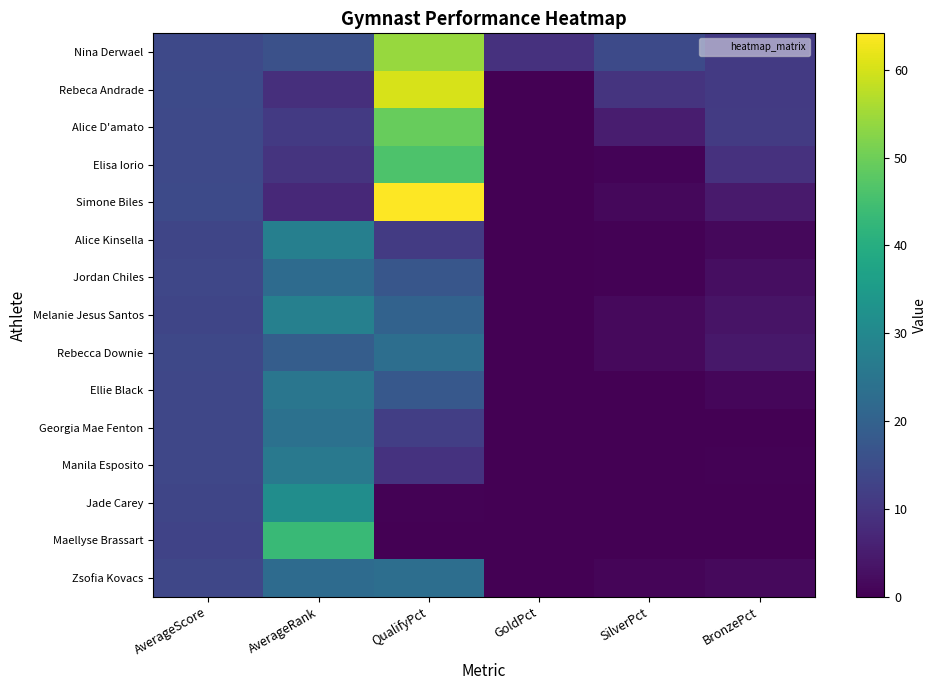

Reading left to right, what are all the values shown in this chart?

Nina Derwael: AverageScore=14.2	AverageRank=15.9	QualifyPct=54.1	GoldPct=9.3	SilverPct=14.3	BronzePct=10.8
Rebeca Andrade: AverageScore=14.3	AverageRank=8.7	QualifyPct=60.4	GoldPct=0.2	SilverPct=9.8	BronzePct=10.8
Alice D'amato: AverageScore=14.2	AverageRank=10.8	QualifyPct=49.4	GoldPct=0.0	SilverPct=5.3	BronzePct=11.0
Elisa Iorio: AverageScore=14.2	AverageRank=9.8	QualifyPct=46.1	GoldPct=0.0	SilverPct=0.8	BronzePct=9.3
Simone Biles: AverageScore=14.3	AverageRank=7.4	QualifyPct=64.2	GoldPct=0.0	SilverPct=1.5	BronzePct=4.8
Alice Kinsella: AverageScore=13.5	AverageRank=27.7	QualifyPct=11.0	GoldPct=0.0	SilverPct=0.5	BronzePct=1.5
Jordan Chiles: AverageScore=13.7	AverageRank=22.5	QualifyPct=17.3	GoldPct=0.0	SilverPct=0.5	BronzePct=2.3
Melanie Jesus Santos: AverageScore=13.5	AverageRank=27.9	QualifyPct=20.3	GoldPct=0.0	SilverPct=1.8	BronzePct=3.3
Rebecca Downie: AverageScore=13.8	AverageRank=18.9	QualifyPct=23.1	GoldPct=0.0	SilverPct=1.8	BronzePct=4.0
Ellie Black: AverageScore=13.6	AverageRank=25.2	QualifyPct=17.8	GoldPct=0.0	SilverPct=0.0	BronzePct=1.2
Georgia Mae Fenton: AverageScore=13.6	AverageRank=24.0	QualifyPct=11.8	GoldPct=0.0	SilverPct=0.0	BronzePct=0.2
Manila Esposito: AverageScore=13.6	AverageRank=25.9	QualifyPct=9.5	GoldPct=0.0	SilverPct=0.0	BronzePct=0.5
Jade Carey: AverageScore=13.3	AverageRank=31.5	QualifyPct=0.5	GoldPct=0.0	SilverPct=0.0	BronzePct=0.0
Maellyse Brassart: AverageScore=12.9	AverageRank=43.6	QualifyPct=0.2	GoldPct=0.0	SilverPct=0.0	BronzePct=0.0
Zsofia Kovacs: AverageScore=13.7	AverageRank=22.4	QualifyPct=23.1	GoldPct=0.0	SilverPct=1.0	BronzePct=1.8